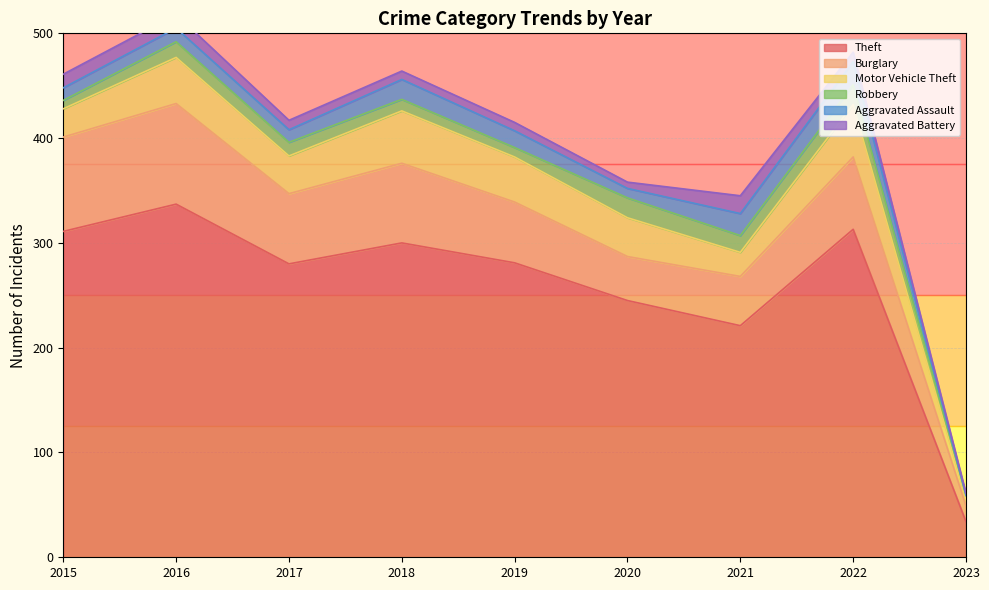

The value of Theft at 2017 is 480. True or false?

False